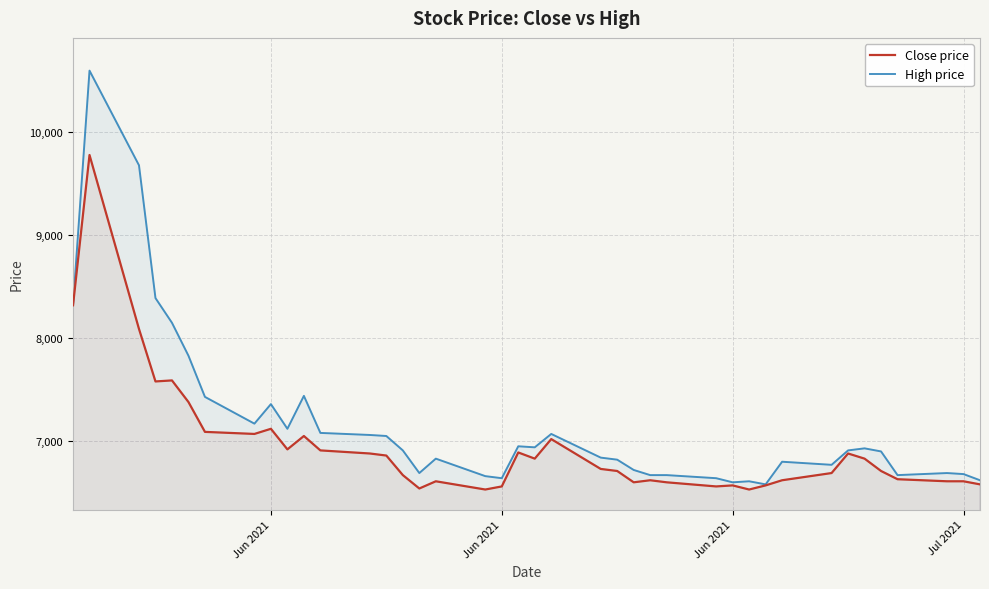

At which category is the sum across all series the highest?

Jun 2021